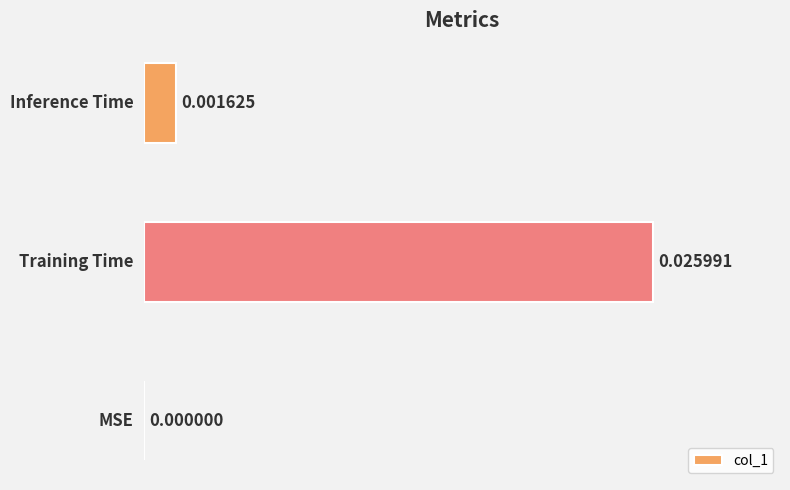

How many positive values are there?

2